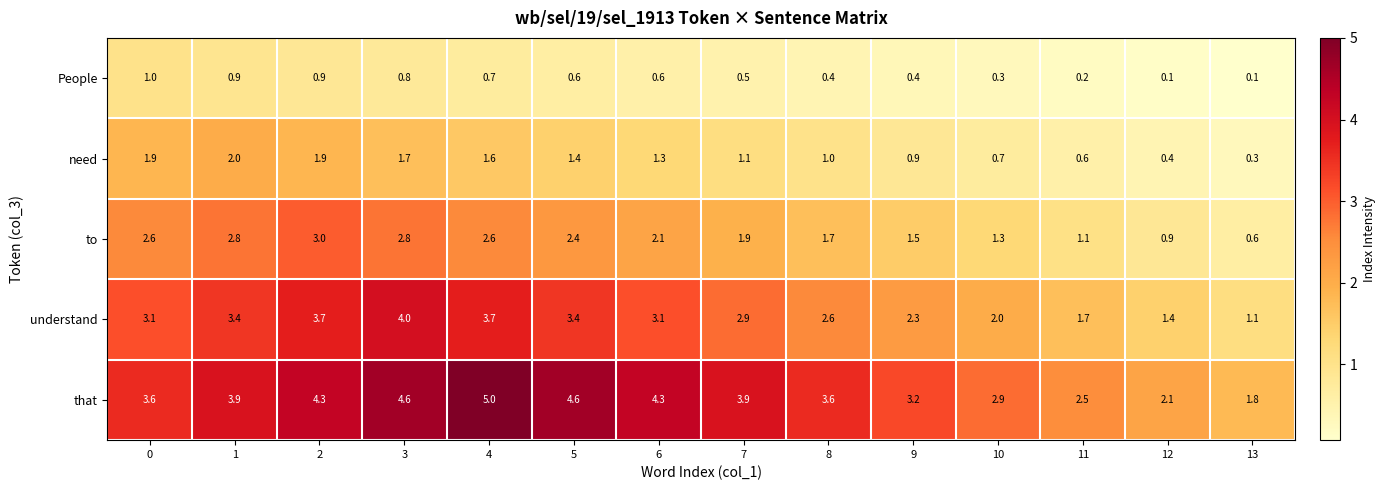

The value of understand at 2 is 3.7. True or false?

True